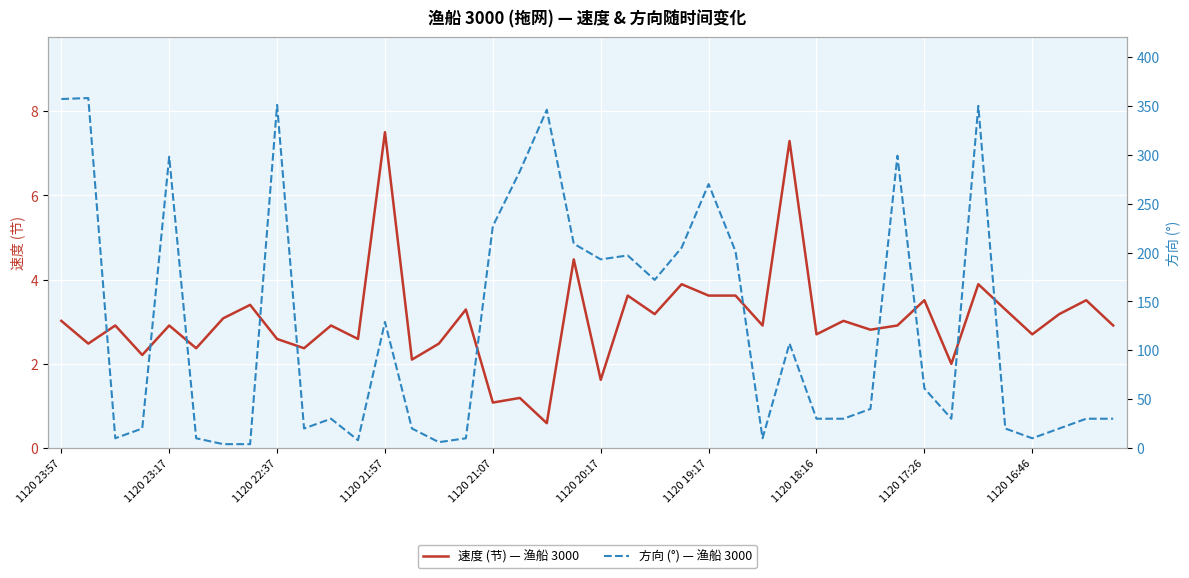

Count the number of categories in the chart.

40